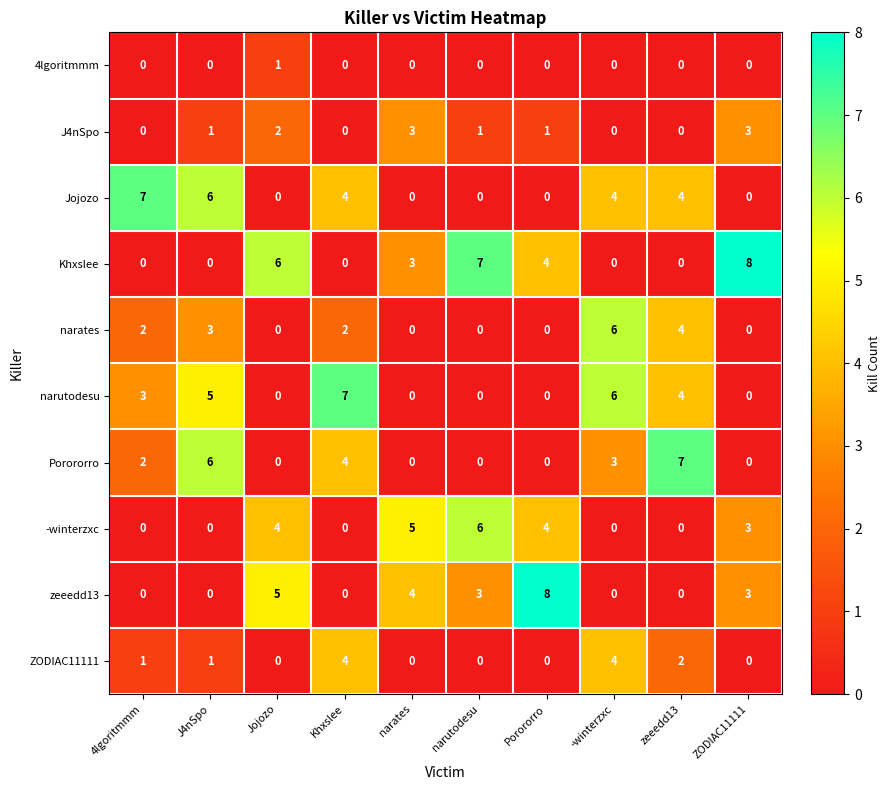

How many distinct data groups are displayed?

10